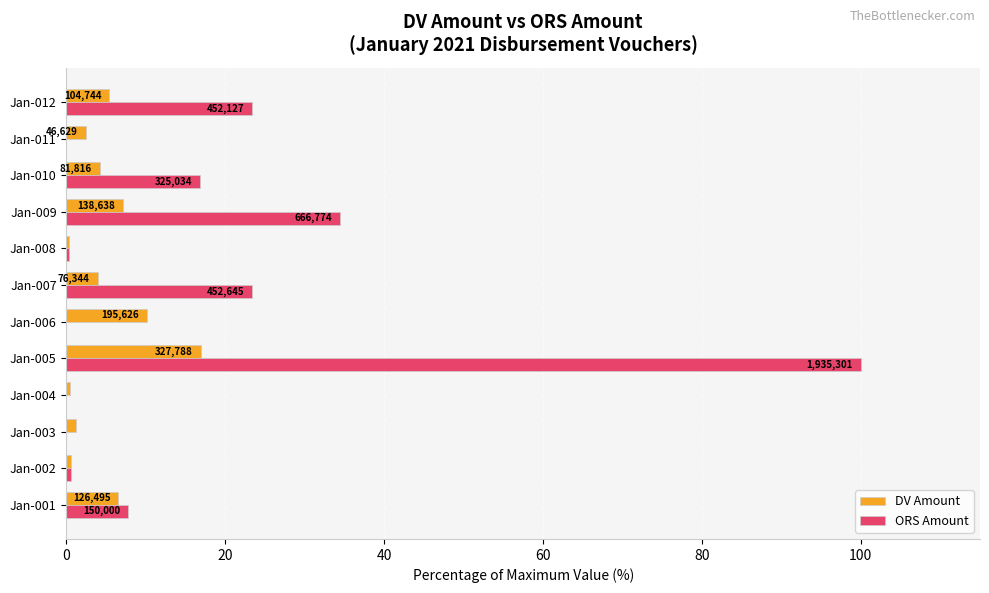

Rank the series by their average value, from highest to lowest.

ORS Amount, DV Amount